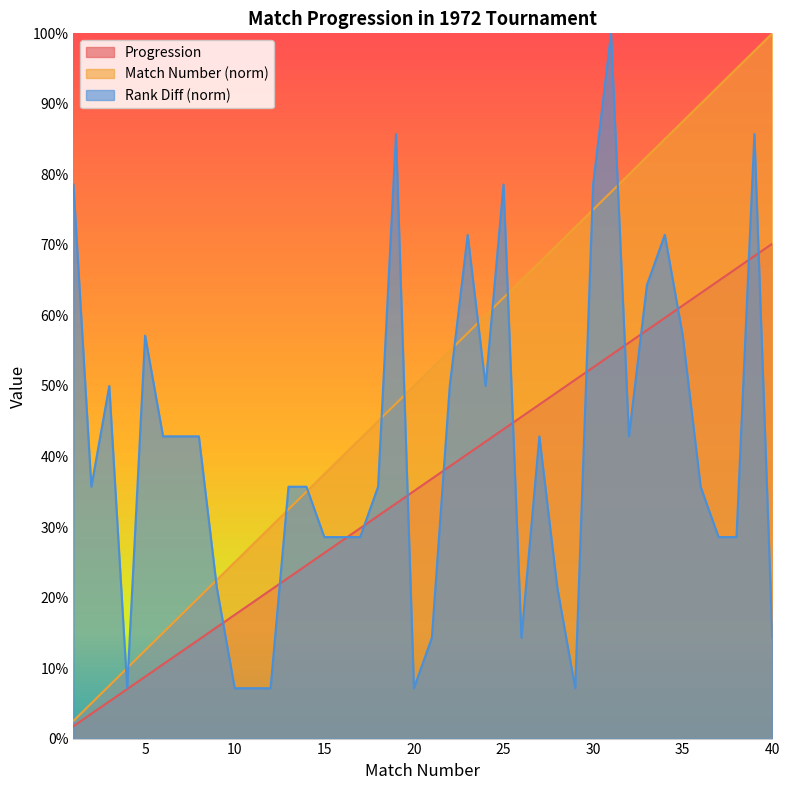

True or false: Rank Diff has a value of 0.8 at 30.

True